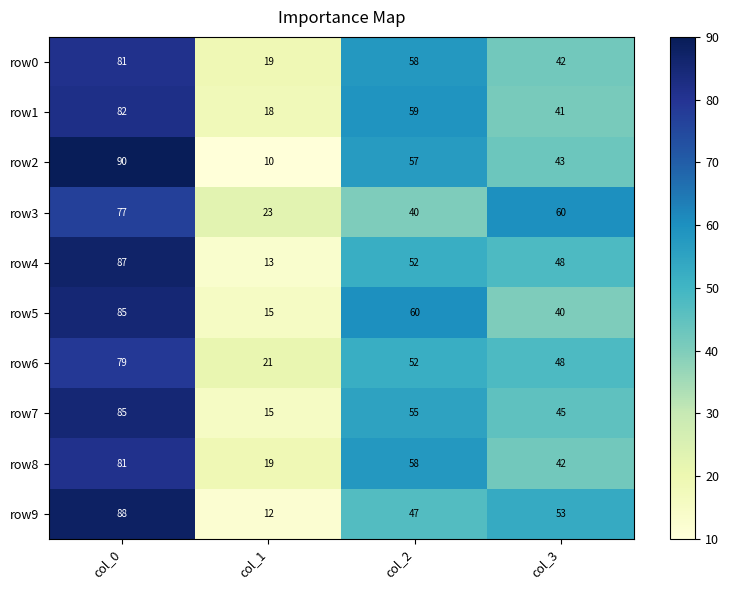

The row8 series shows 58 at col_2. True or false?

True